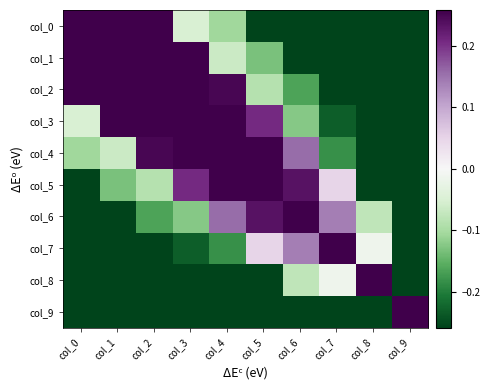

At which category is the sum across all series the highest?

col_4